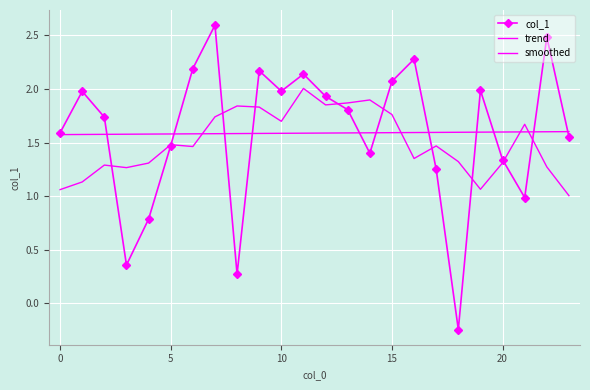

How many lines are shown in the chart?

3